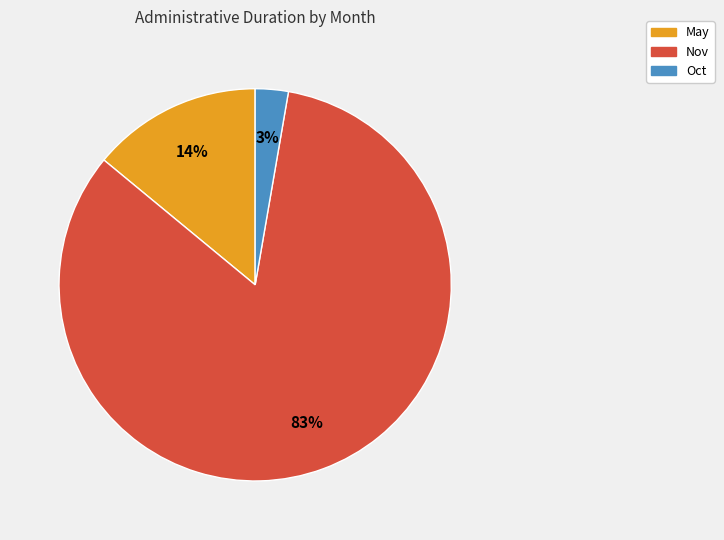

To the nearest percent, what is the average slice percentage?

33%